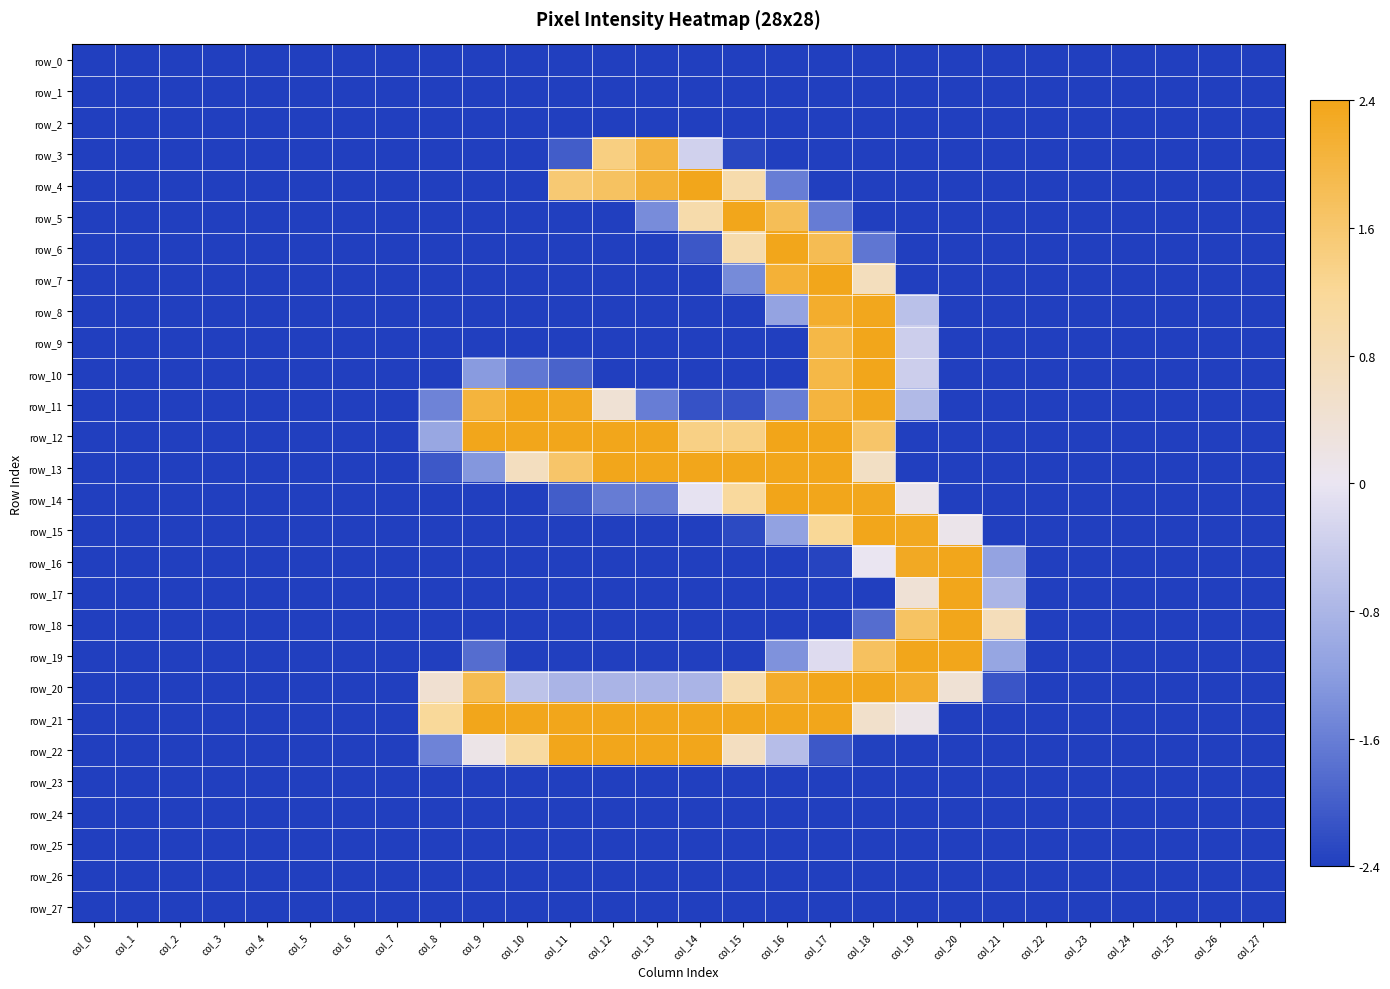

Which category has the lowest value across all series?

col_0